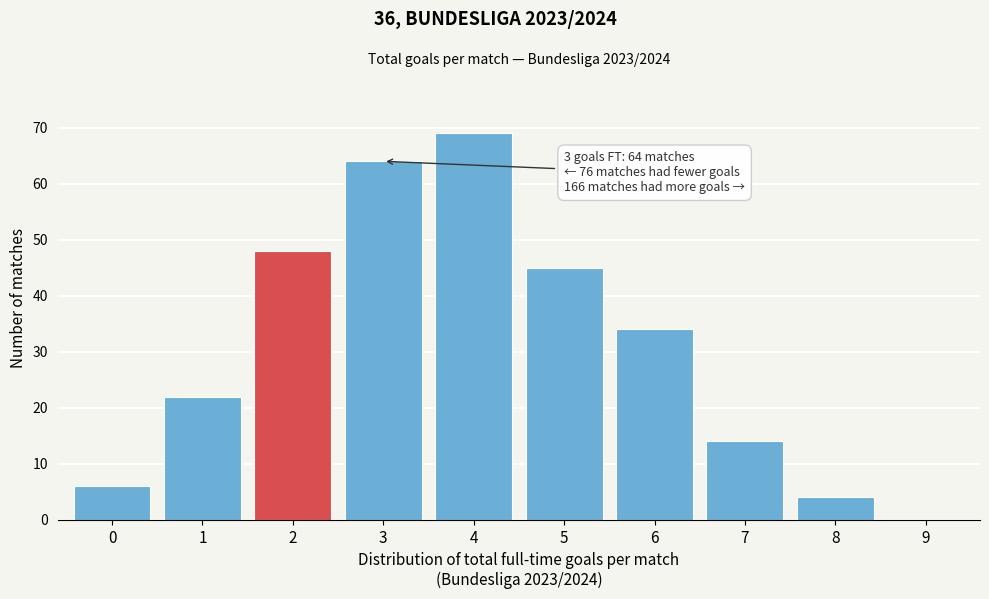

Reading right to left, what are all the values shown in this chart?

9=0	8=4	7=14	6=34	5=45	4=69	3=64	2=48	1=22	0=6